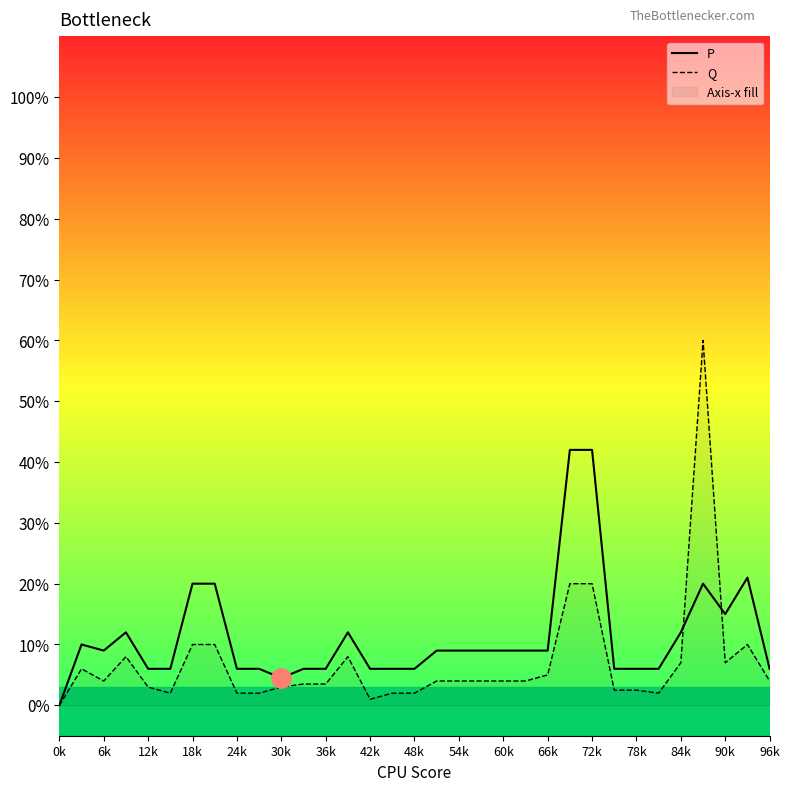

What is the total value across all series at 54k?

0.1